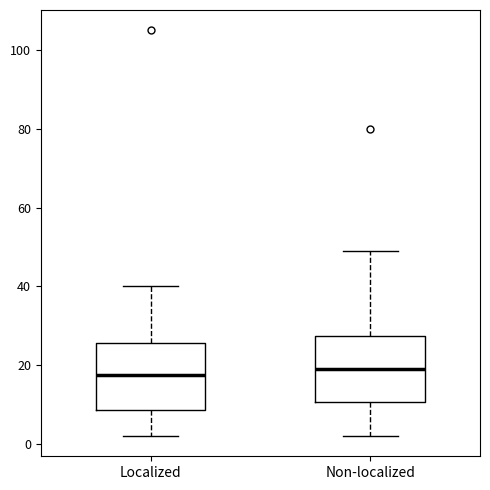

Where is the lower edge of the box for Localized on the y-axis? The values are not printed on the chart, so give them approximately, as read against the axis.

8